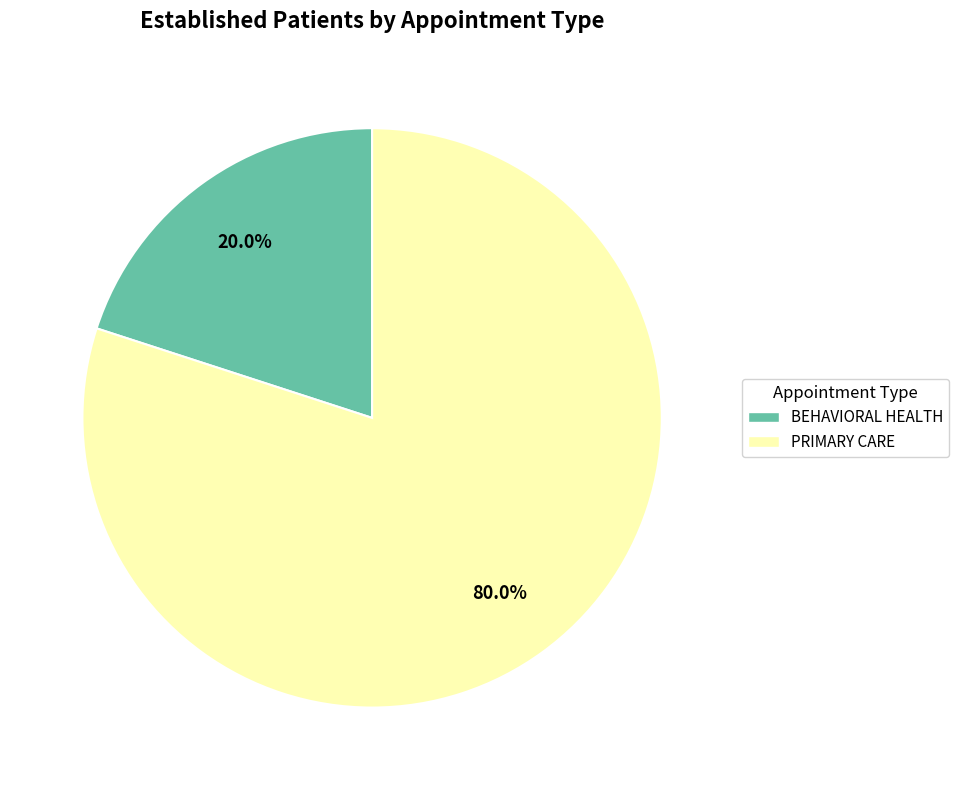

Is it true that BEHAVIORAL HEALTH is 20% of the pie?

True